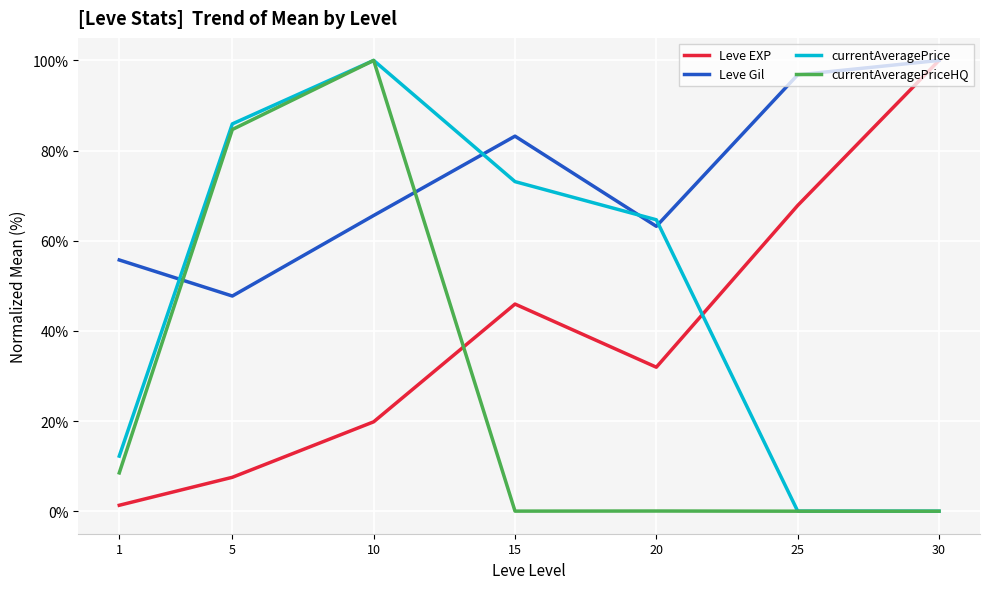

Between 5 and 20, which series saw the biggest shift?

currentAveragePriceHQ